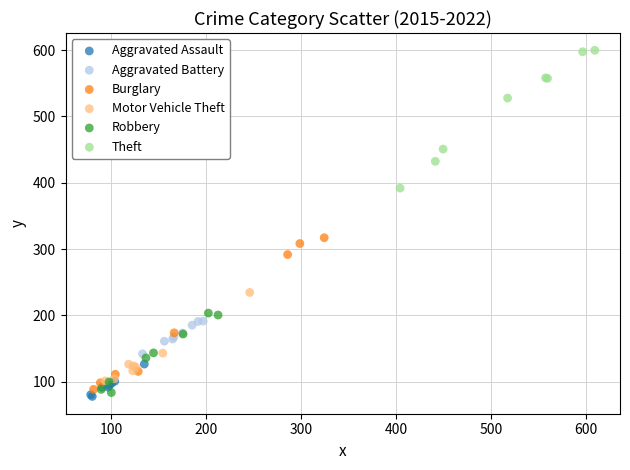

Which series has the widest spread of Y values?

Burglary